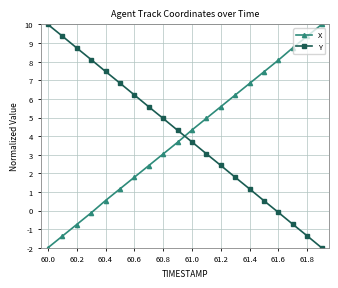

What is the difference between the maximum and minimum values in the X series?

12.0